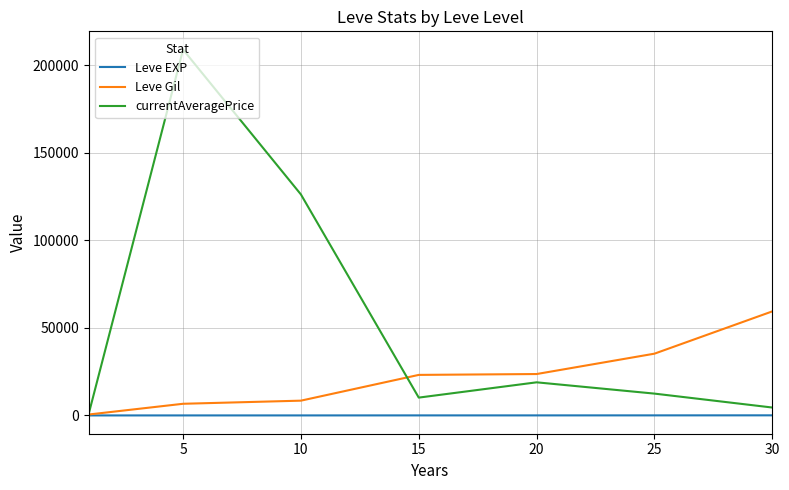

Which series has the largest range (max minus min)?

currentAveragePrice